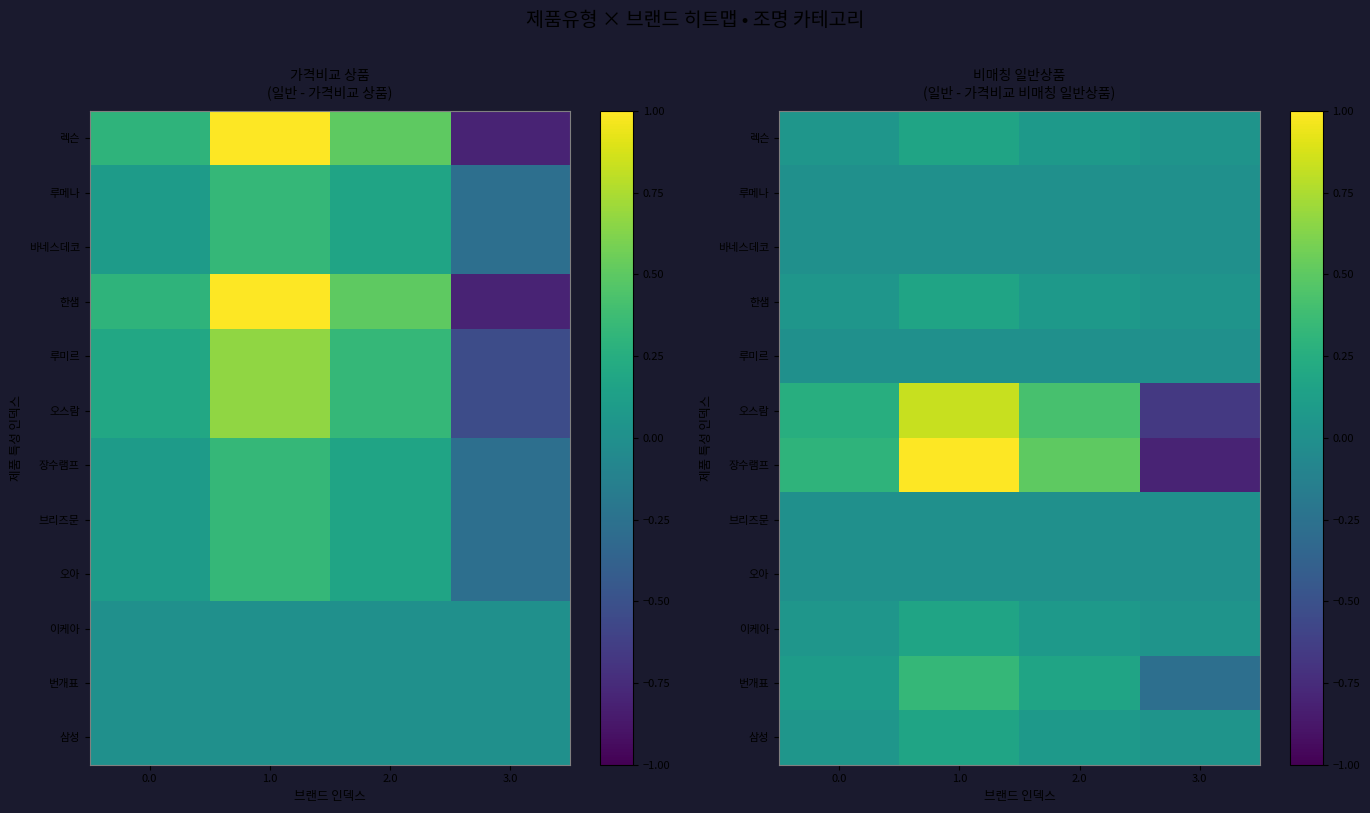

Which series has the widest spread of values?

장수램프